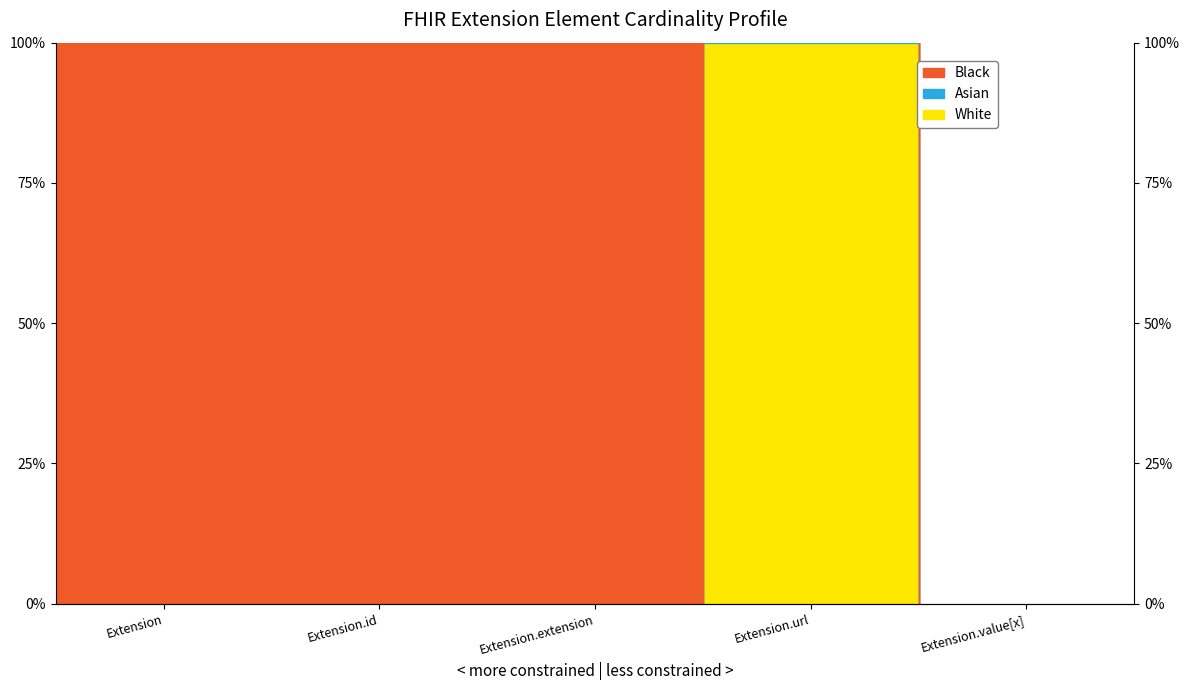

True or false: White and Black intersect in this chart.

False